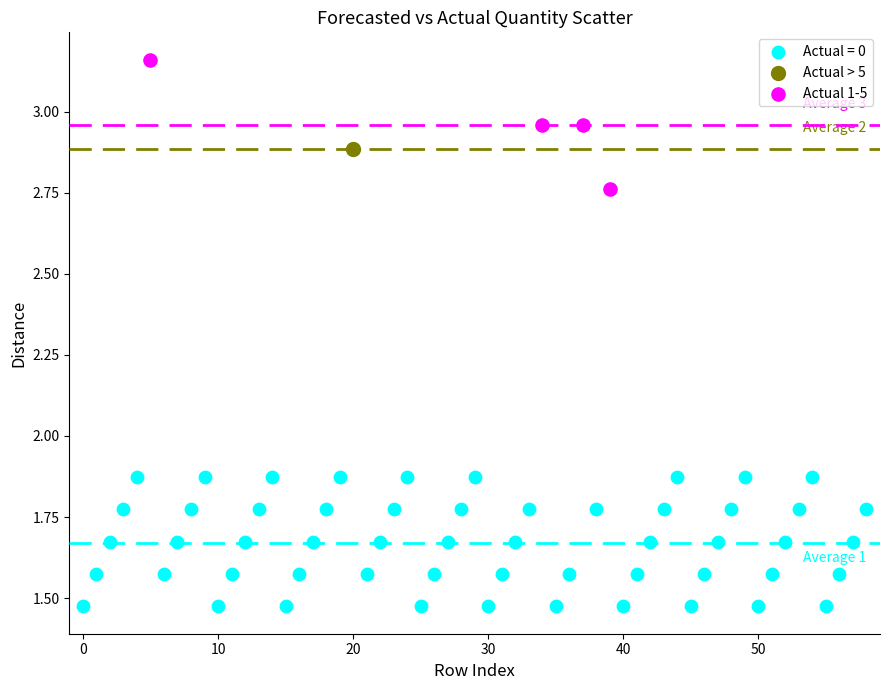

What are all the series names shown in the legend?

Actual = 0, Actual > 5, Actual 1-5